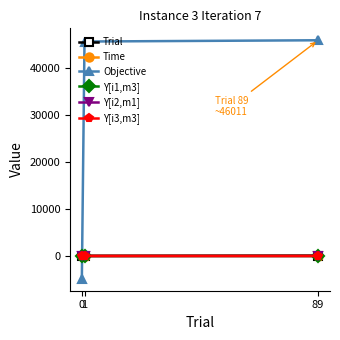

Where is Objective nearest to the value 20570?

1